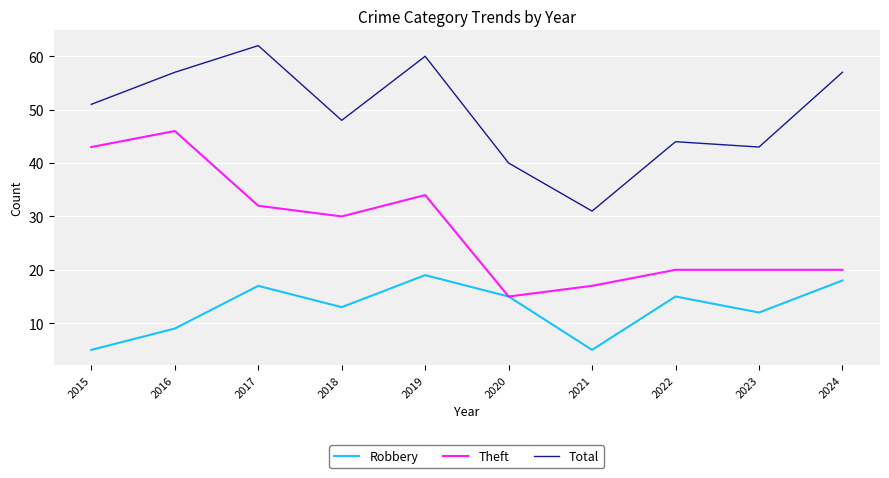

At which label does Total reach its minimum?

2021